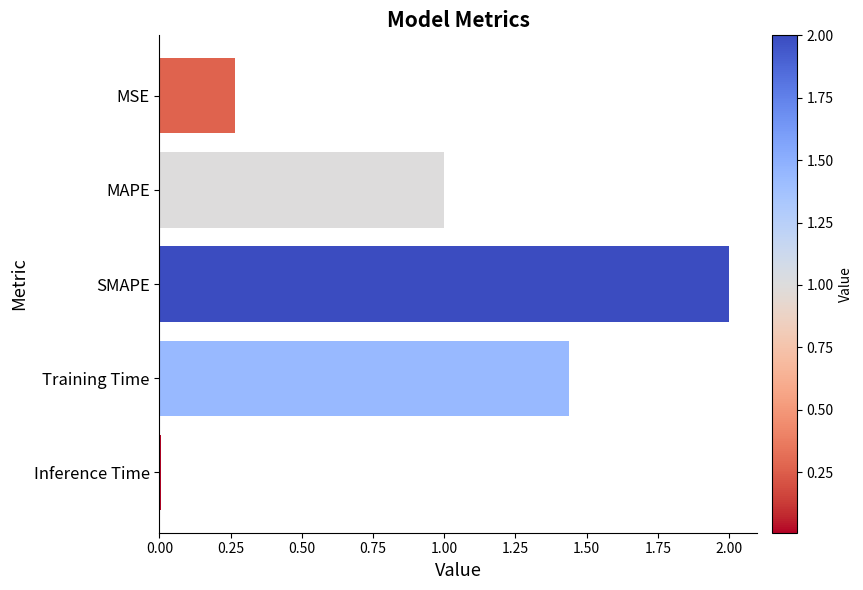

What is the difference between the maximum and minimum values?

2.0